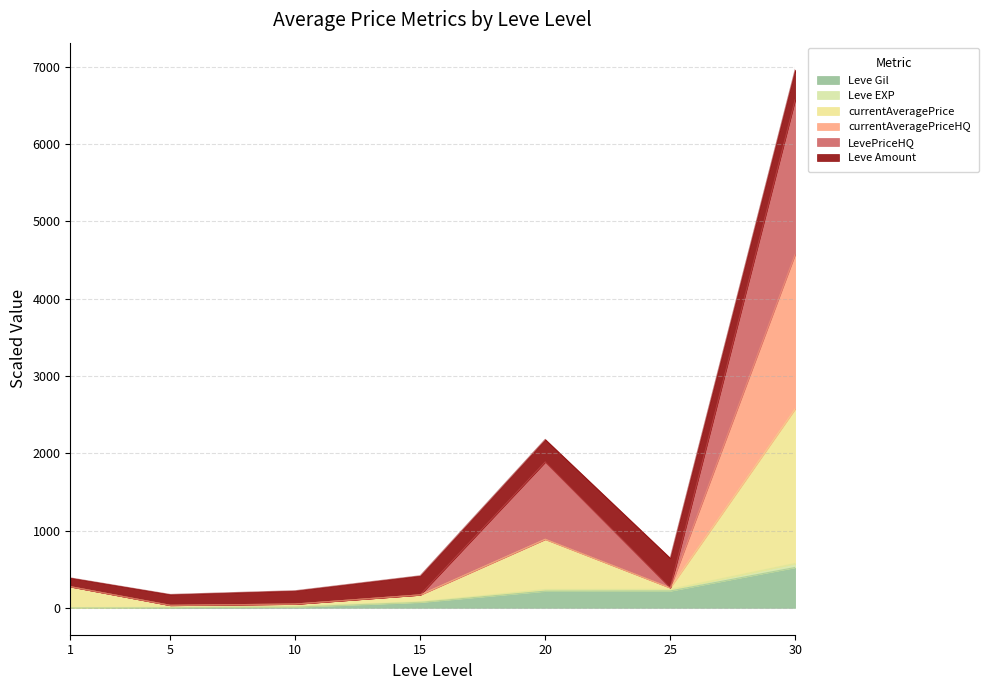

At which category is the sum across all series the highest?

30